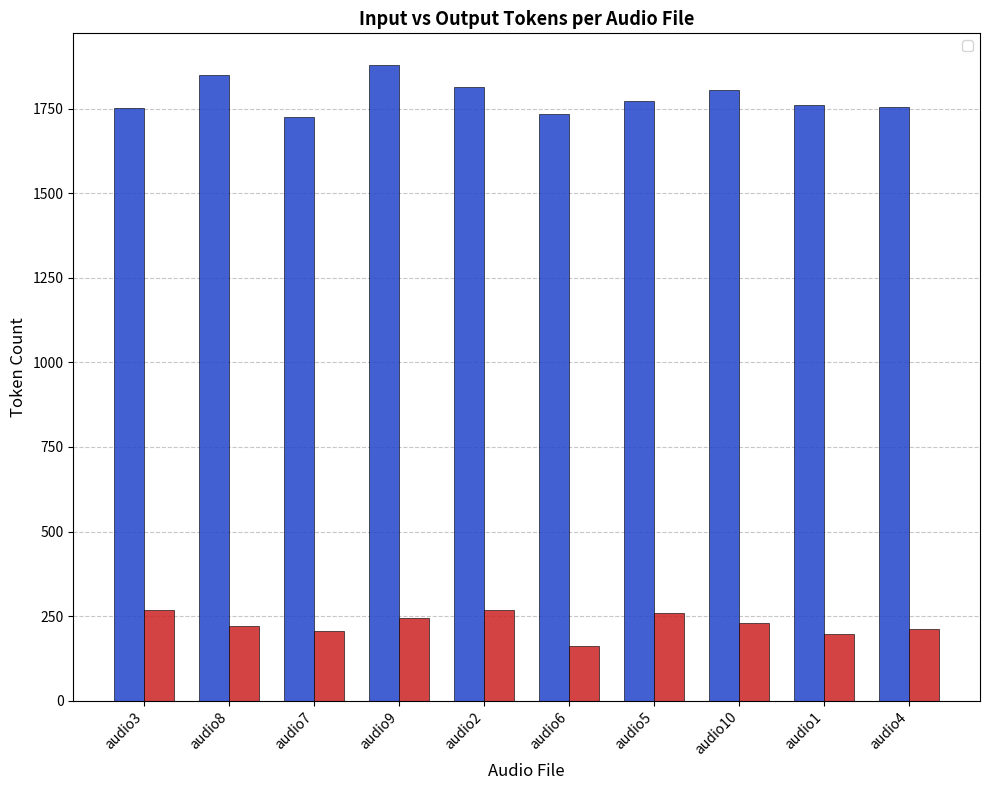

What is the value of the __output_tokens bar at the 5th from the left?

268